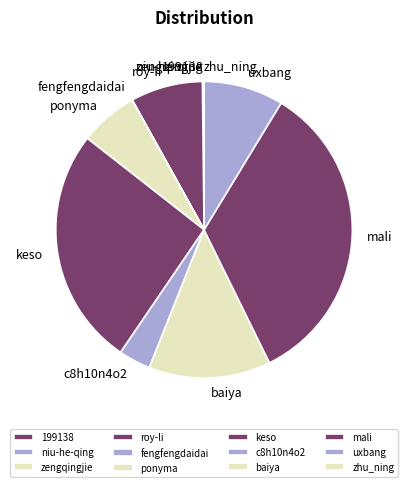

Which has a higher value, mali or keso?

mali